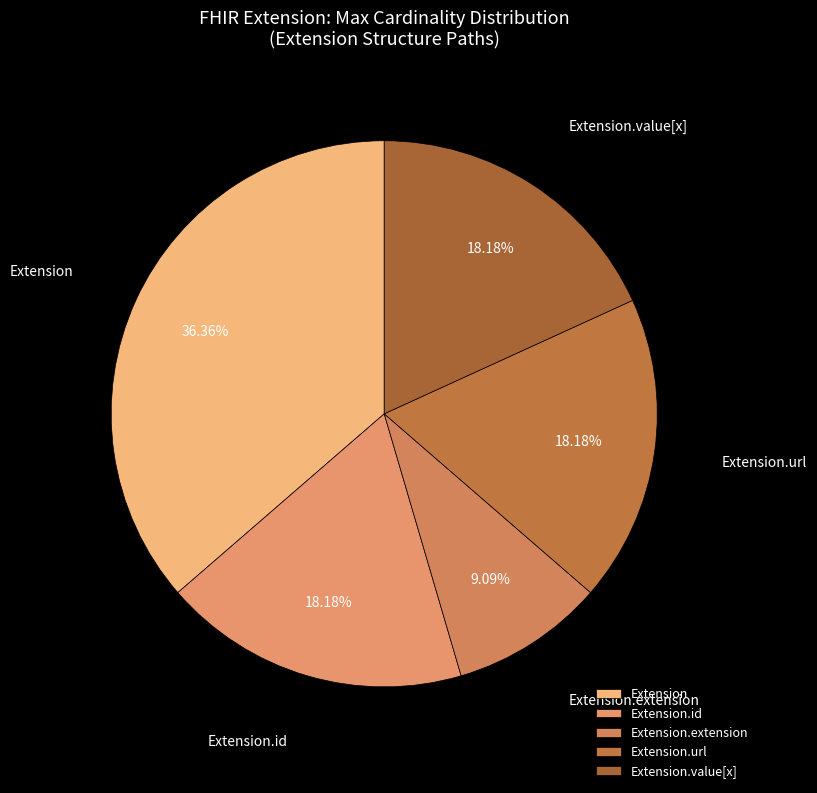

Is there a majority slice in this chart?

No